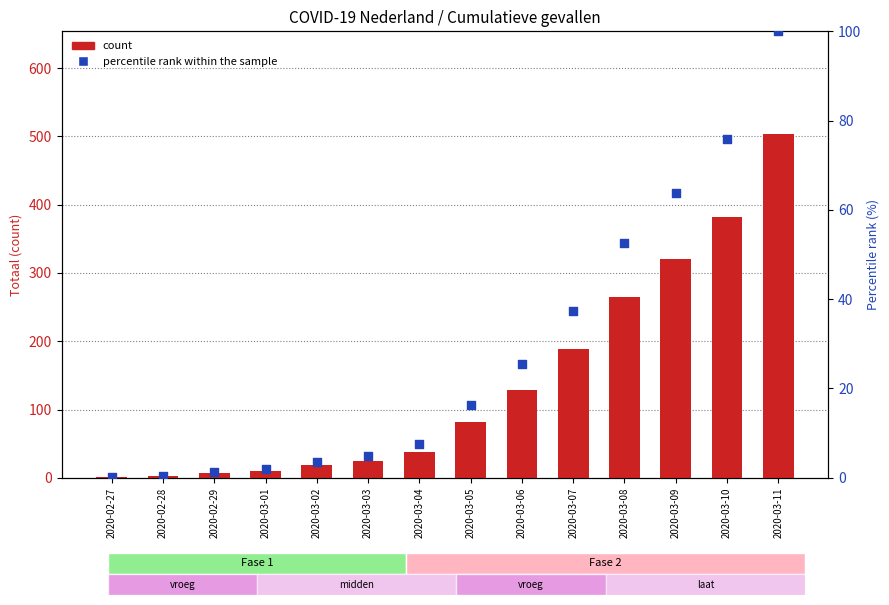

Which series contains the highest Y value?

count (Totaal)